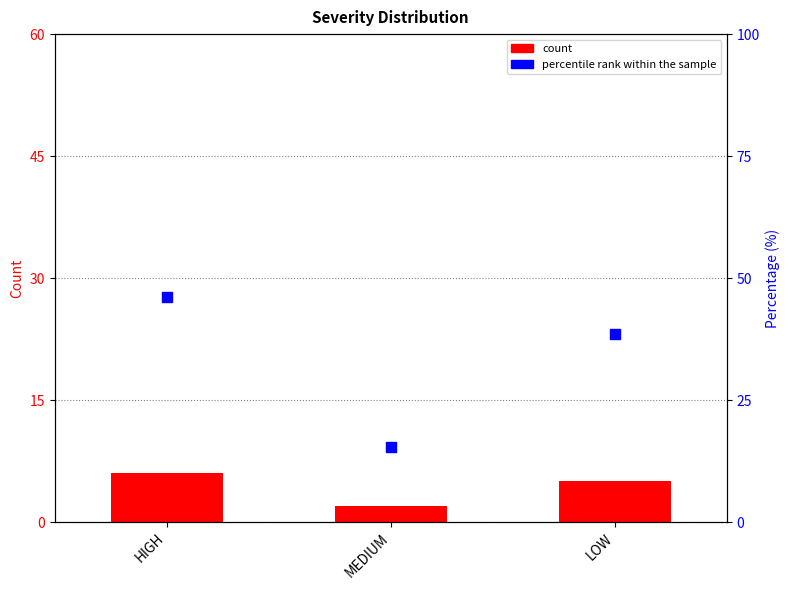

At how many categories does at least one series exceed 23?

2